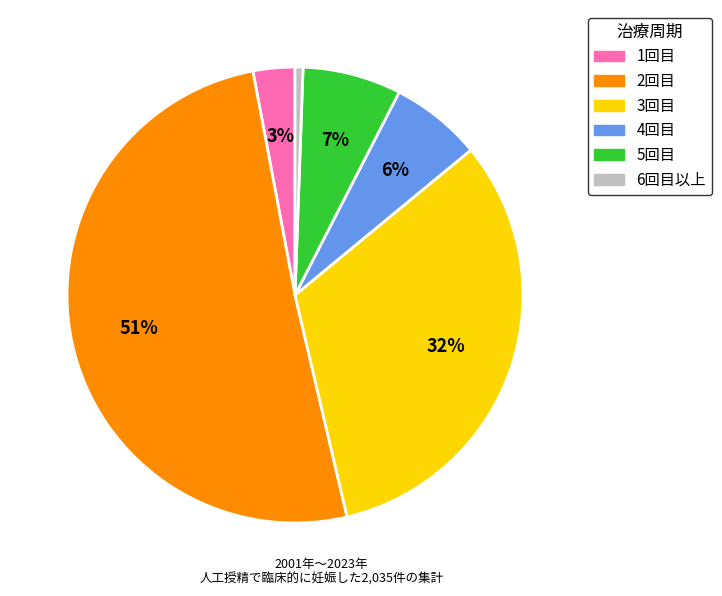

To the nearest percent, what is the difference between the largest and smallest slice percentages?

50%